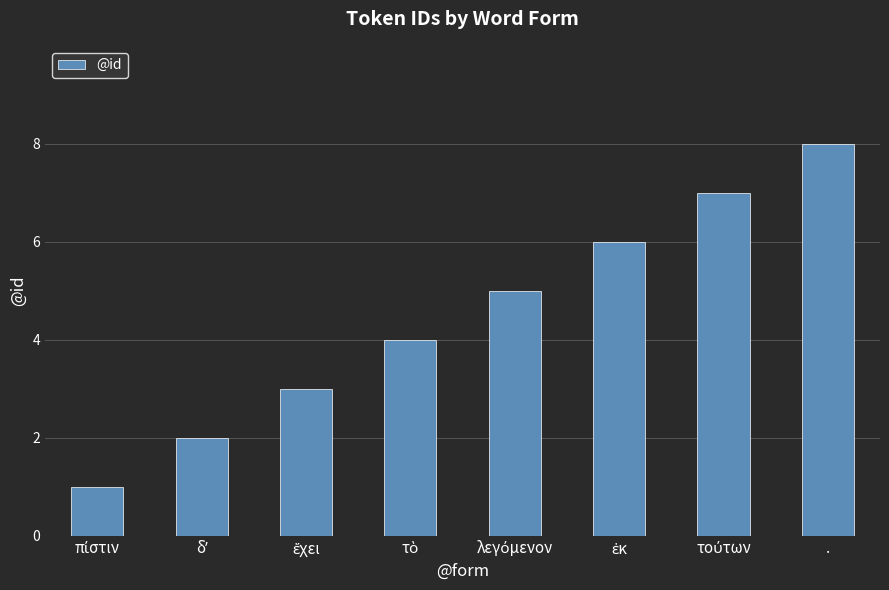

What is the maximum value shown in the chart?

8